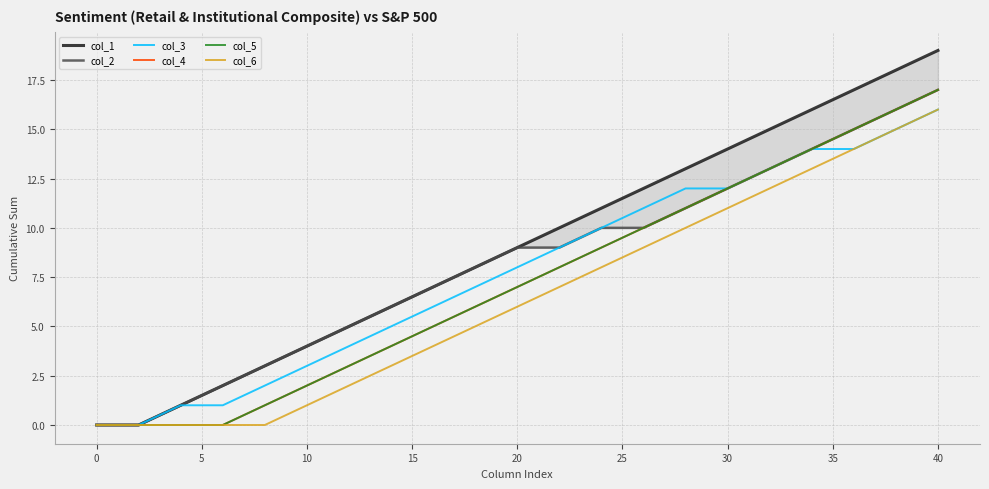

True or false: col_2 and col_1 intersect in this chart.

False